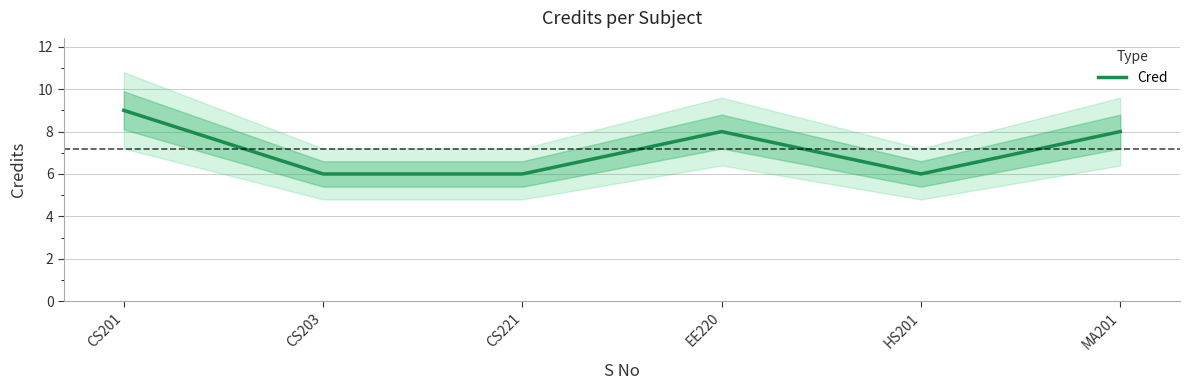

Rank the categories by value from lowest to highest.

CS203, CS221, HS201, EE220, MA201, CS201